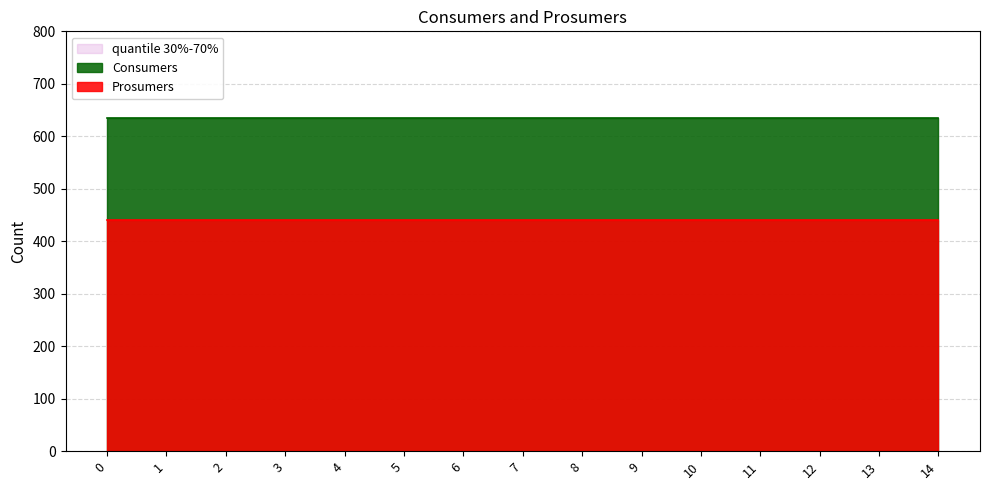

What is the sum of all Consumers values?

9525